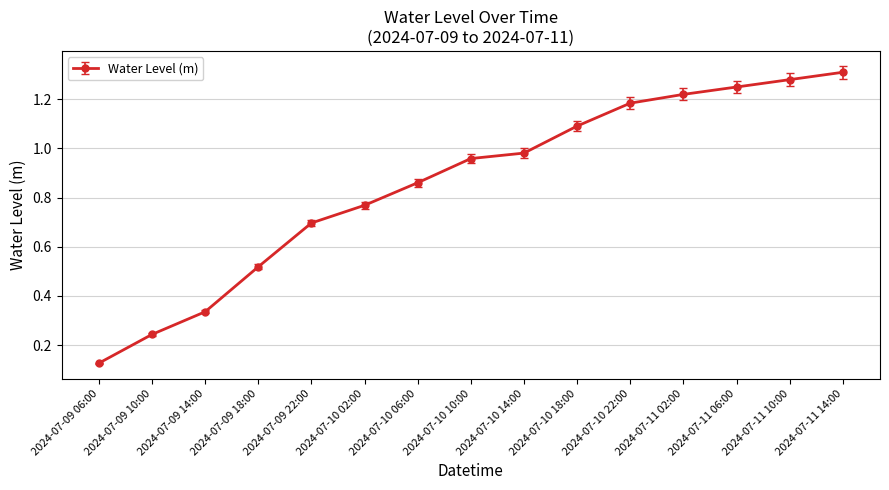

Which label corresponds to the largest value in the chart?

2024-07-11 14:00